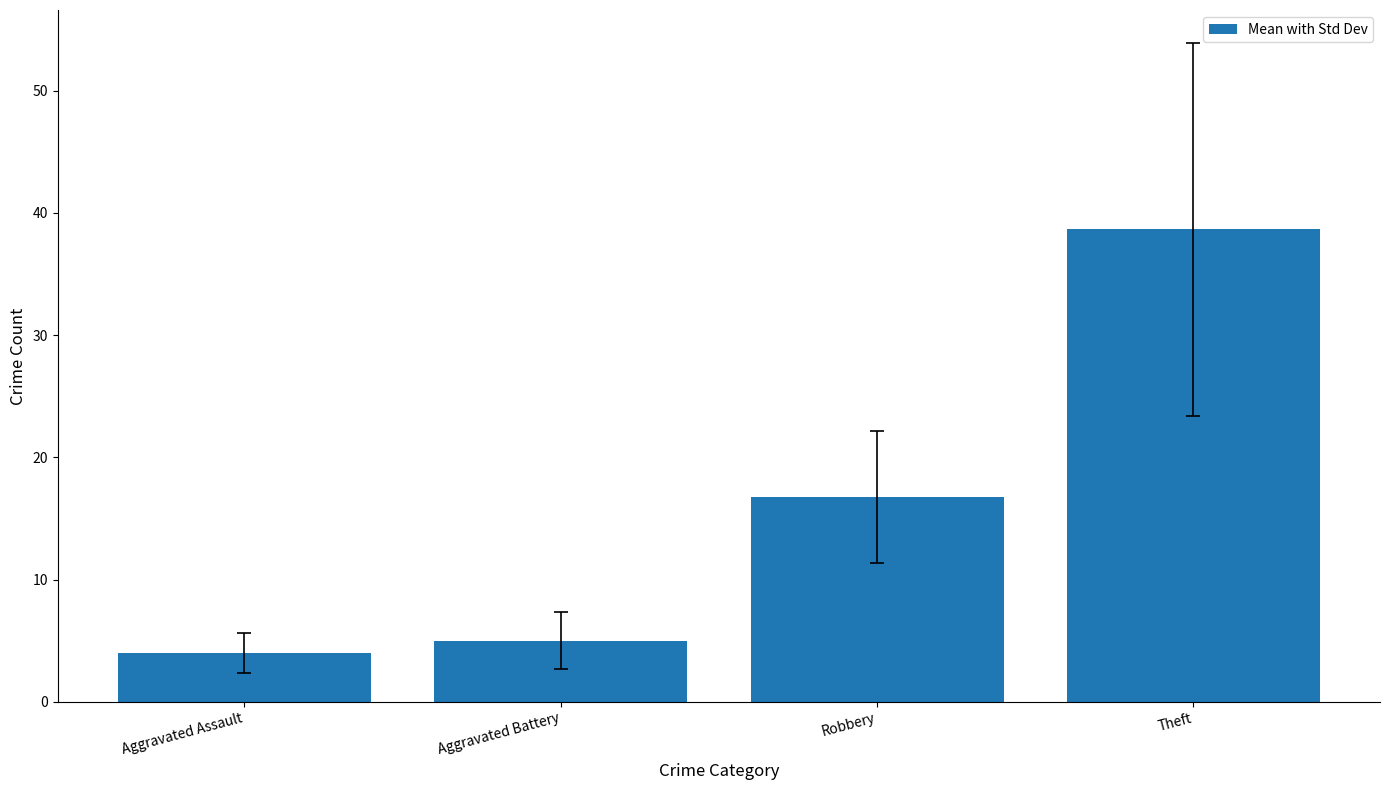

Reading left to right, extract all data points from this chart.

4.0	5.0	16.8	38.7